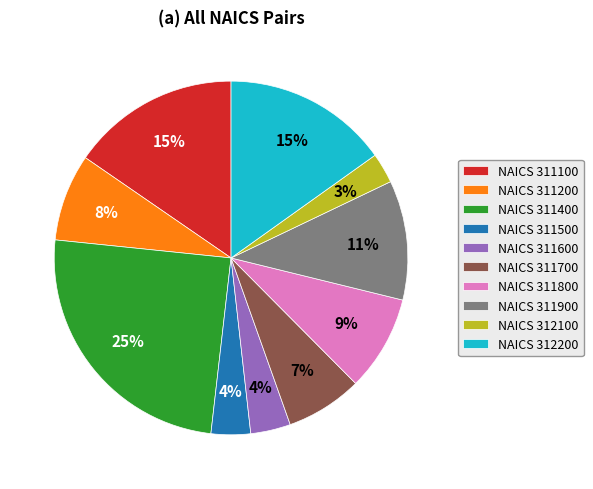

What is the smallest slice in the pie chart?

NAICS 312100